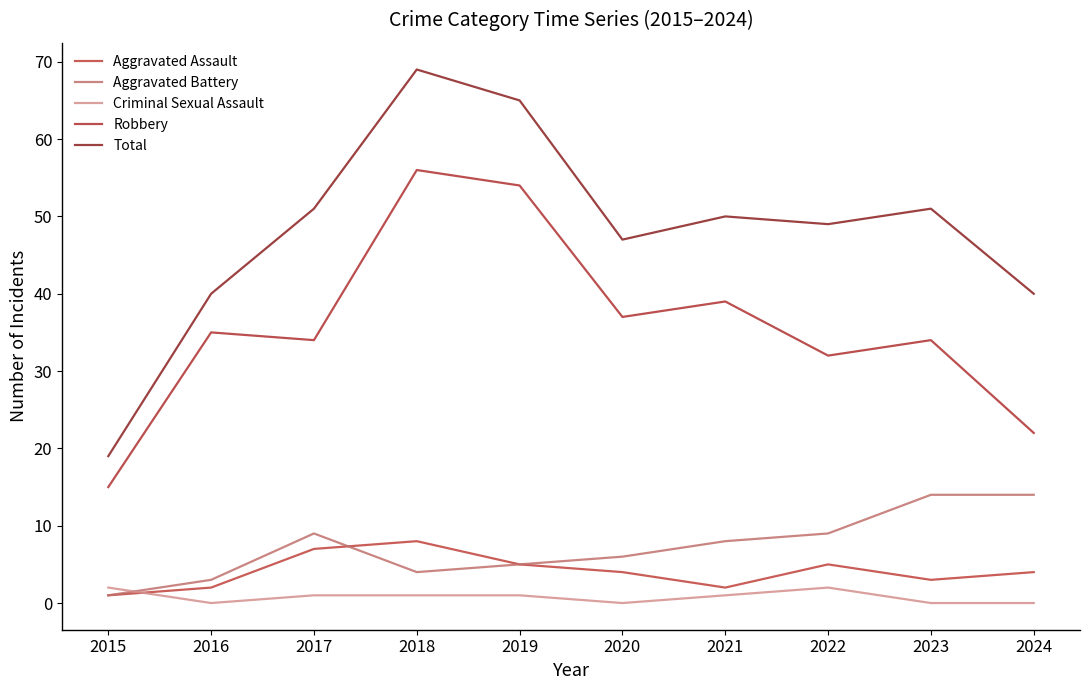

Which series has the widest spread of values?

Total